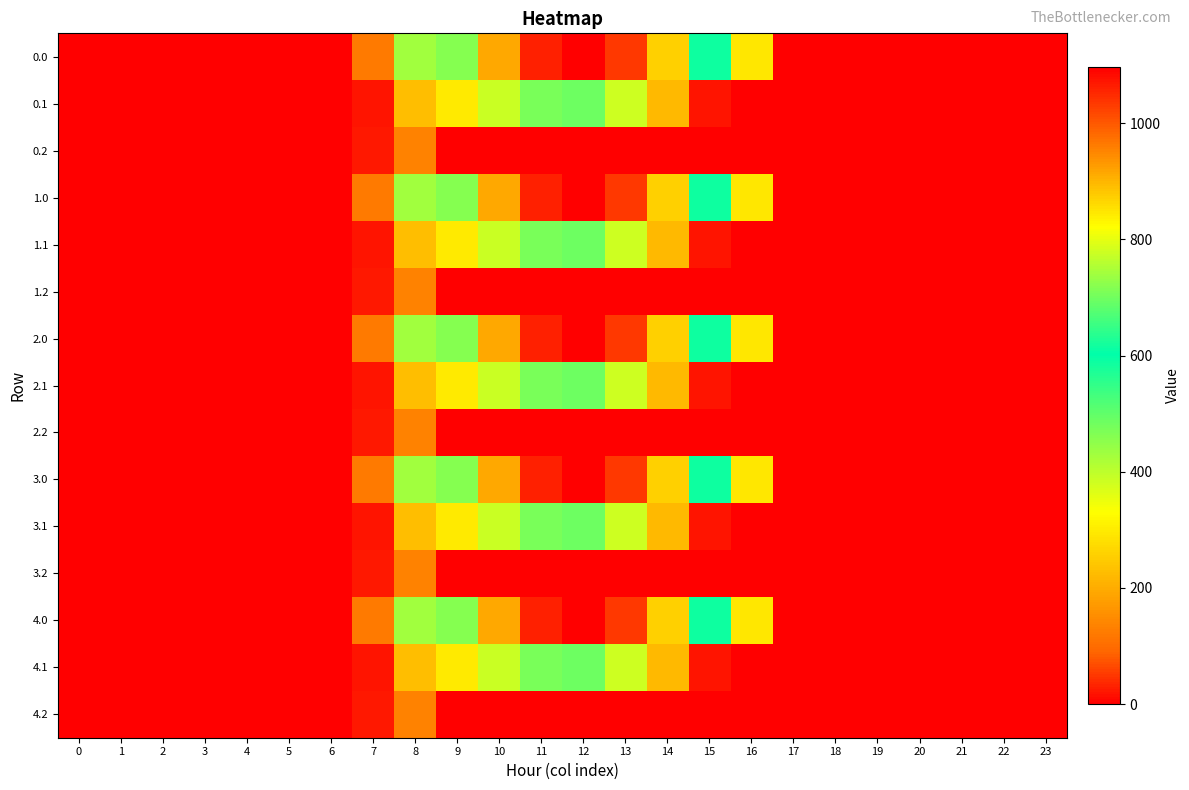

Which has a higher value, 10 or 5?

10